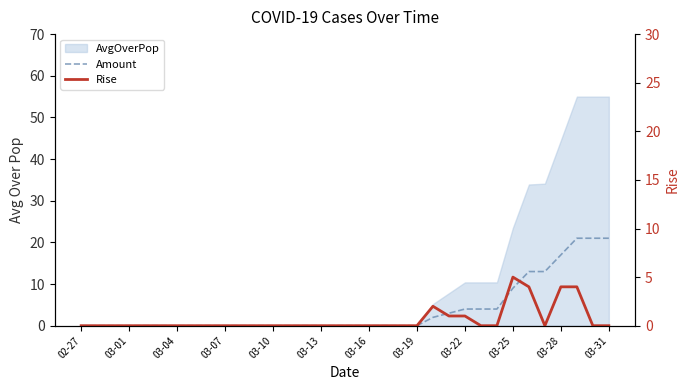

What is the difference between the second highest and minimum values in the Amount series?

21